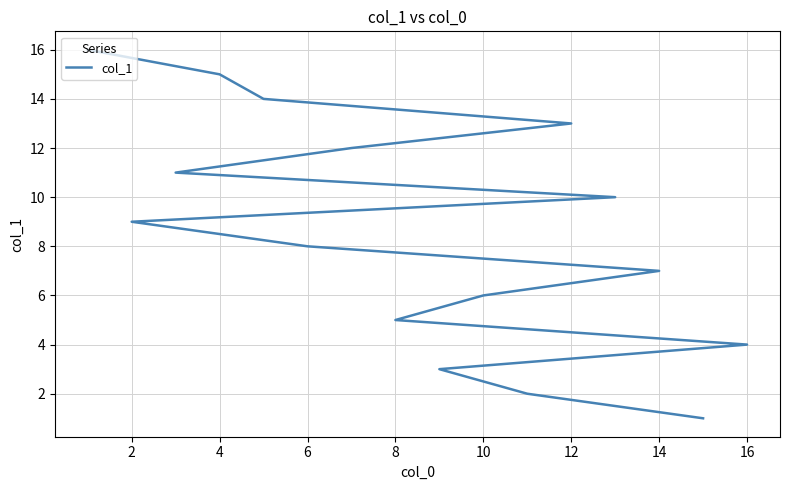

Is this an area chart (filled region under the line)?

No